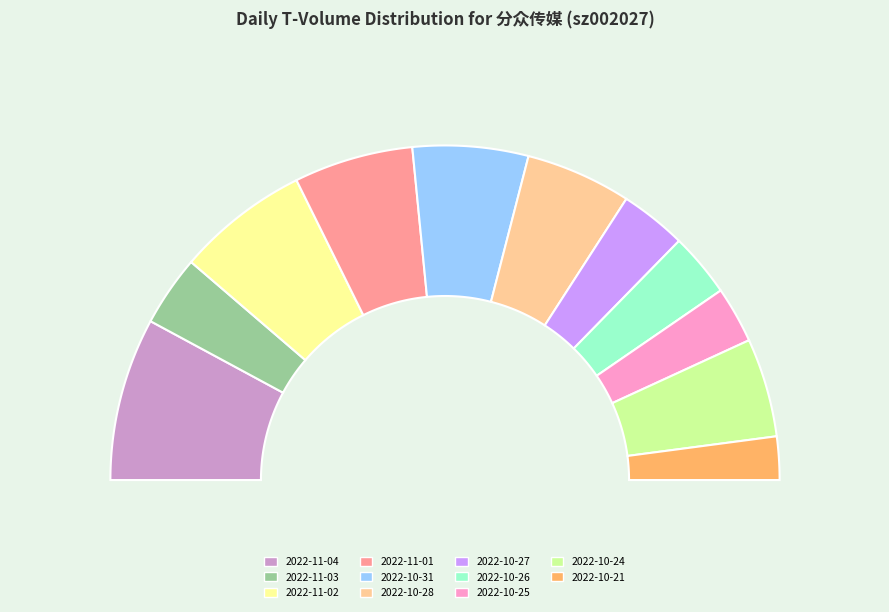

Count the number of slices in the pie.

11